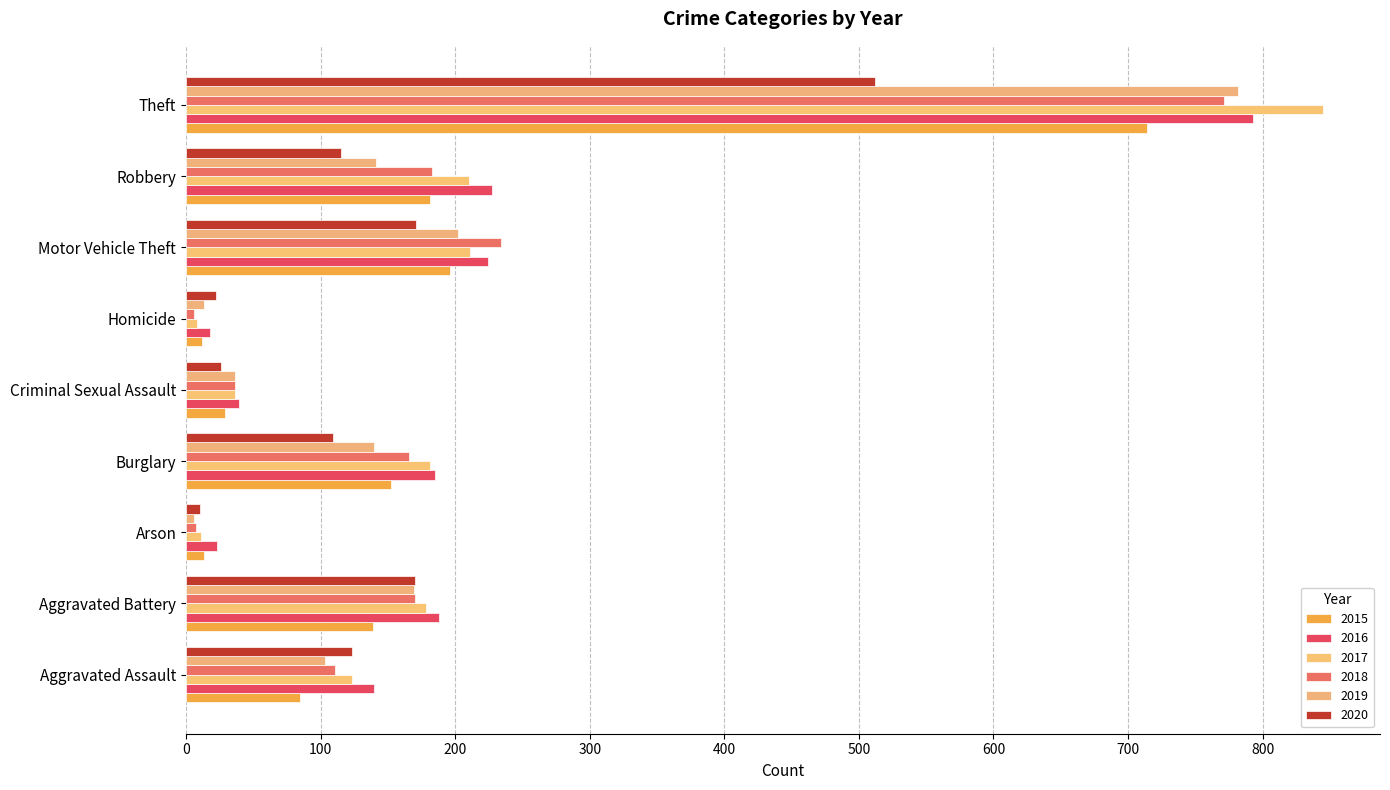

List the series in order of their peak value, lowest first.

2020, 2015, 2018, 2019, 2016, 2017